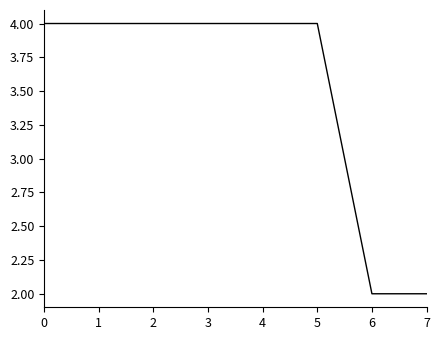

The chart shows a value of 7 at 0. True or false?

False